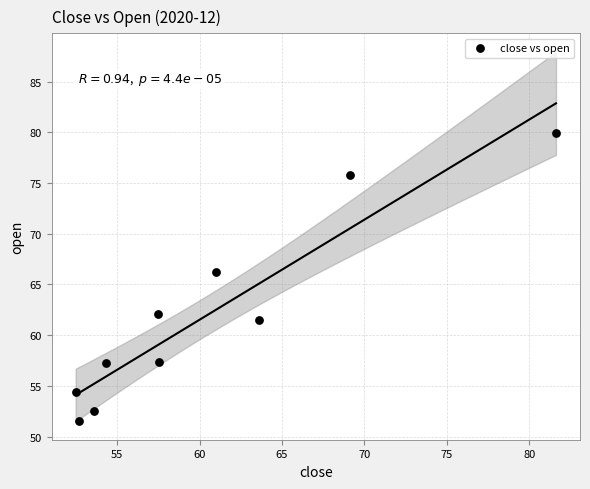

What is the average X value?

60.3